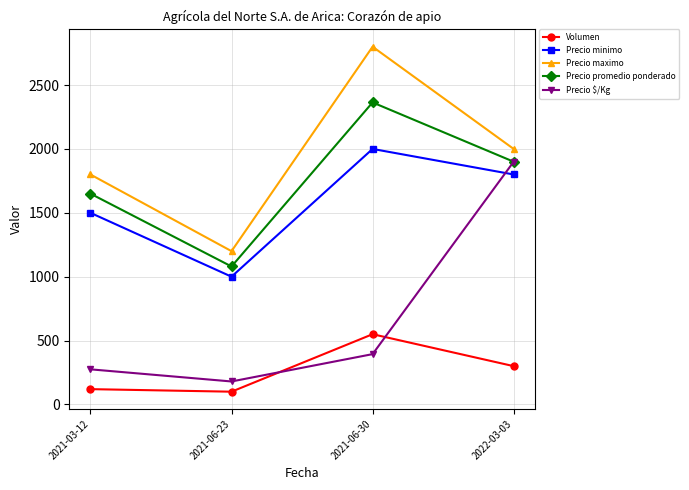

In Precio maximo, how many points are lower than both neighbors (excluding endpoints)?

1